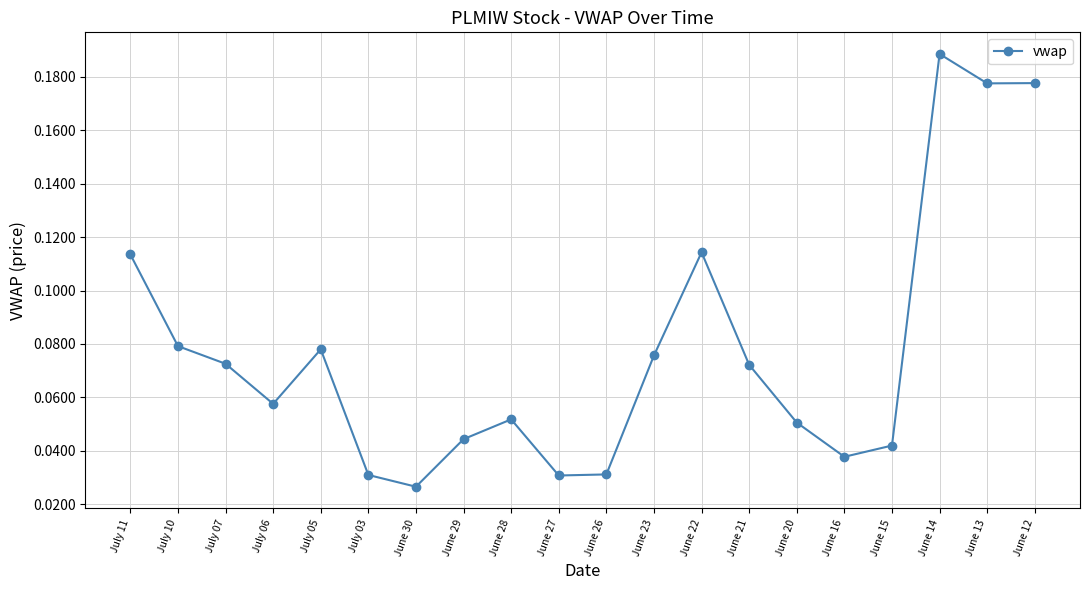

How many interior local peaks (higher than both neighbors) does the data have?

4